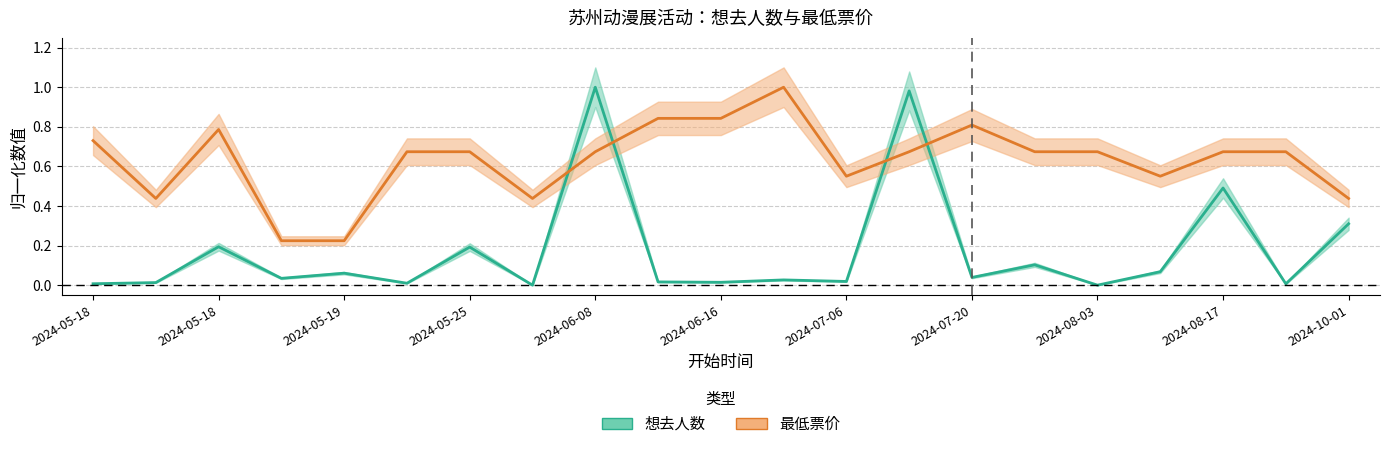

True or false: 最低票价 has more than 2 interior local peaks.

True